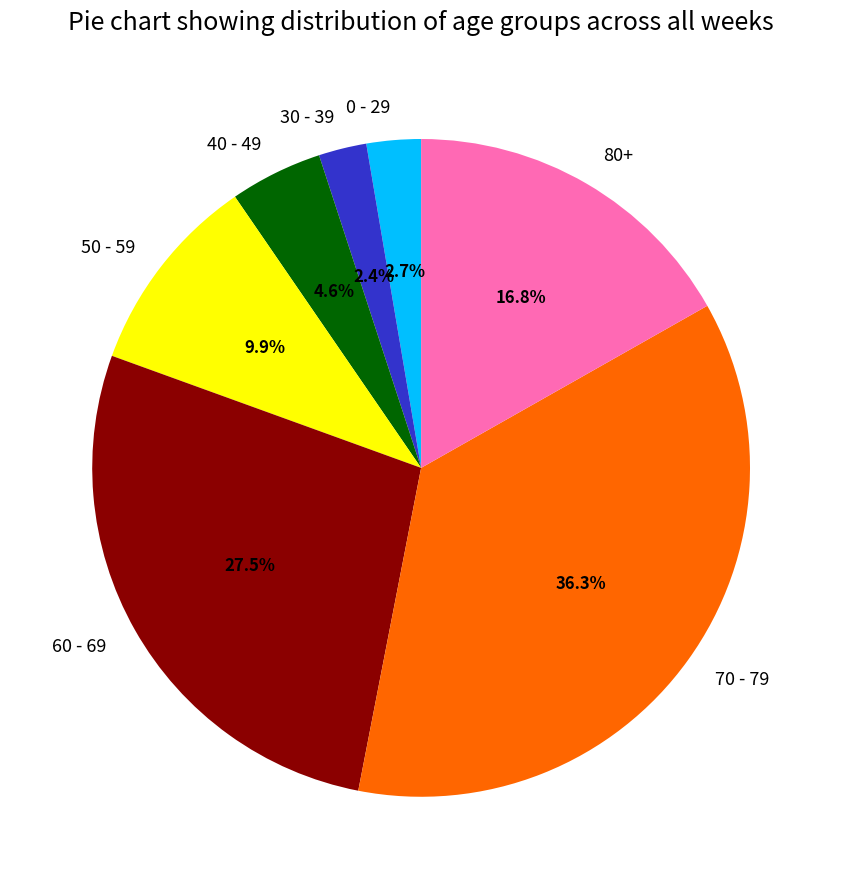

Does 40 - 49 represent more than half of the total?

No